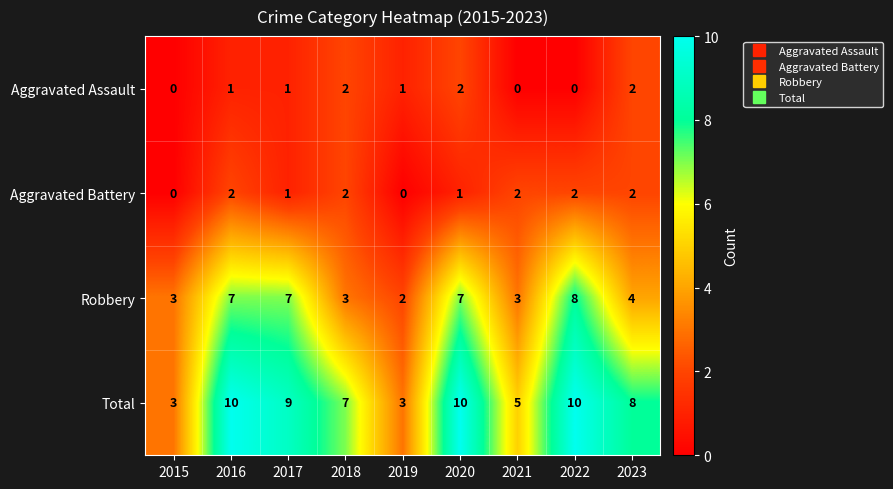

What is the approximate value of Robbery at 2020?

7